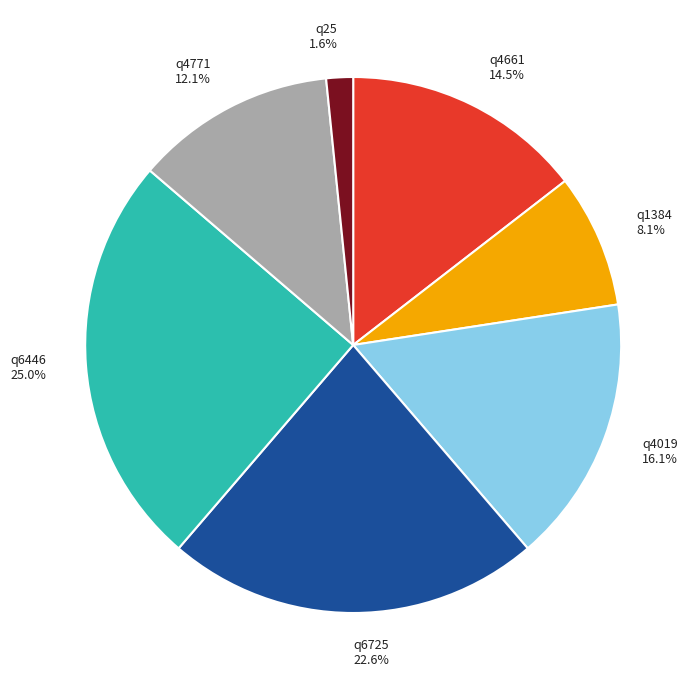

What is the ratio of the value at q4019 to the value at q4661?

1.1